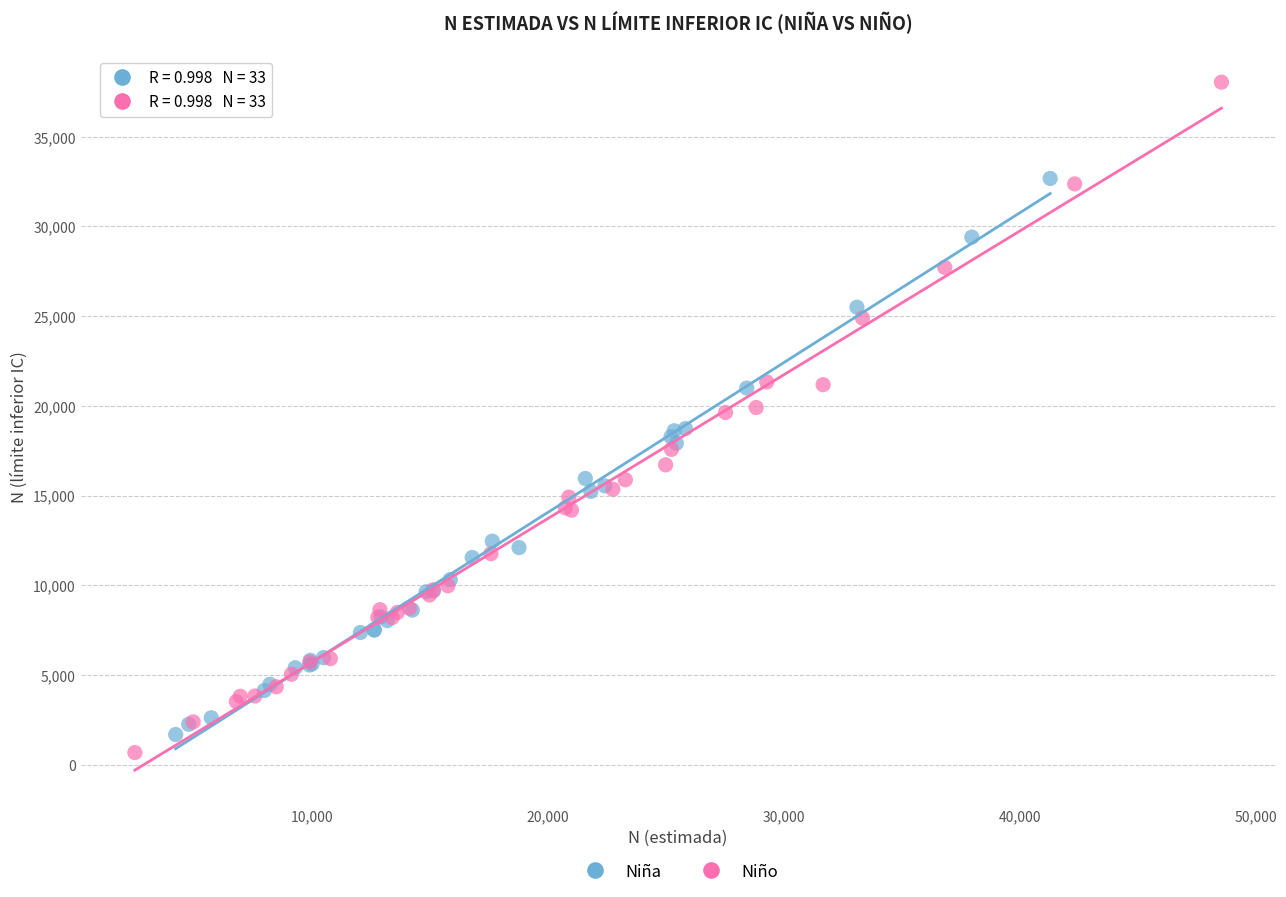

Which series reaches the maximum Y coordinate?

Niño